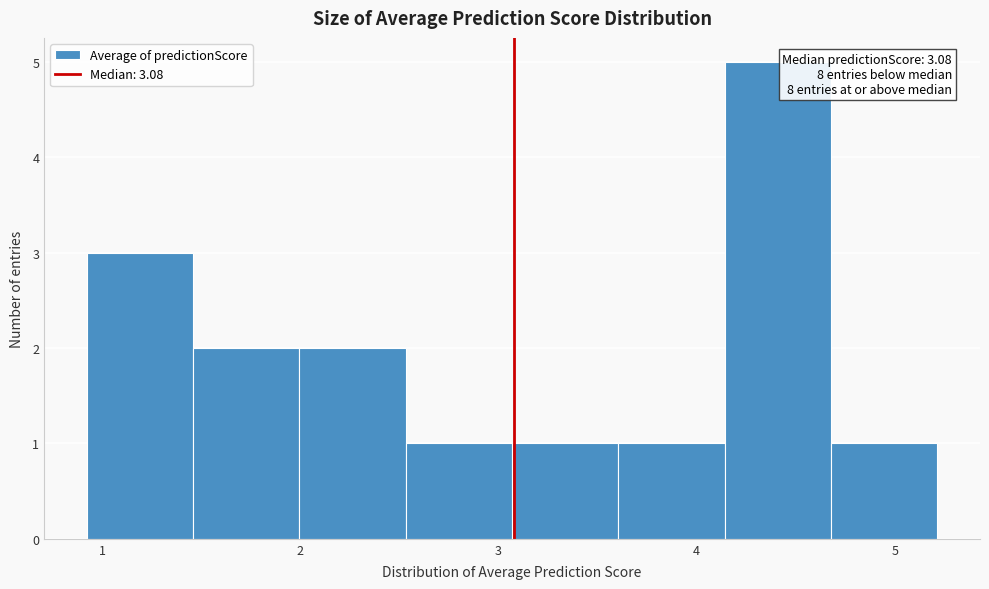

Over which range of the x-axis is the bar tallest?

4.1 to 4.7